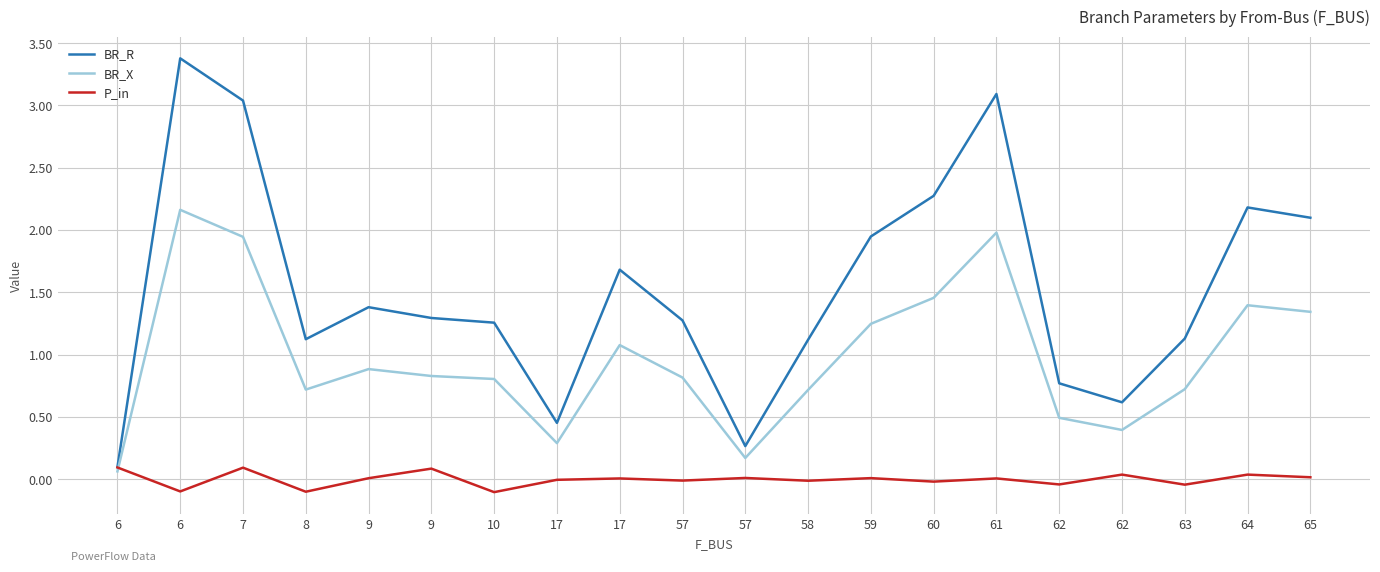

True or false: P_in and BR_R intersect in this chart.

False